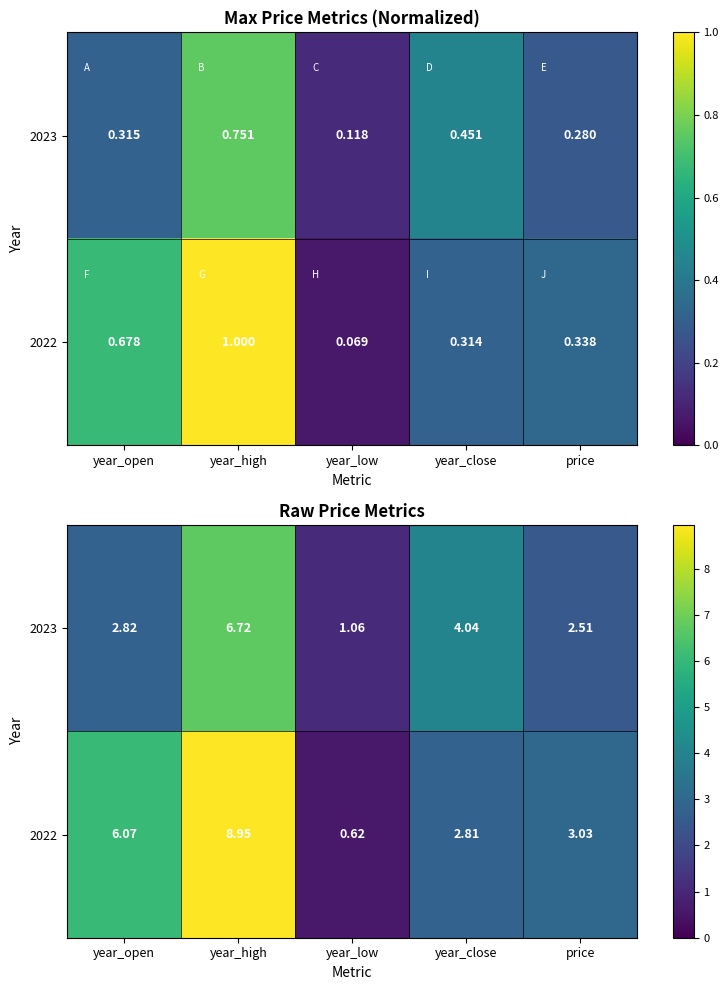

What is the greatest value displayed?

8.9